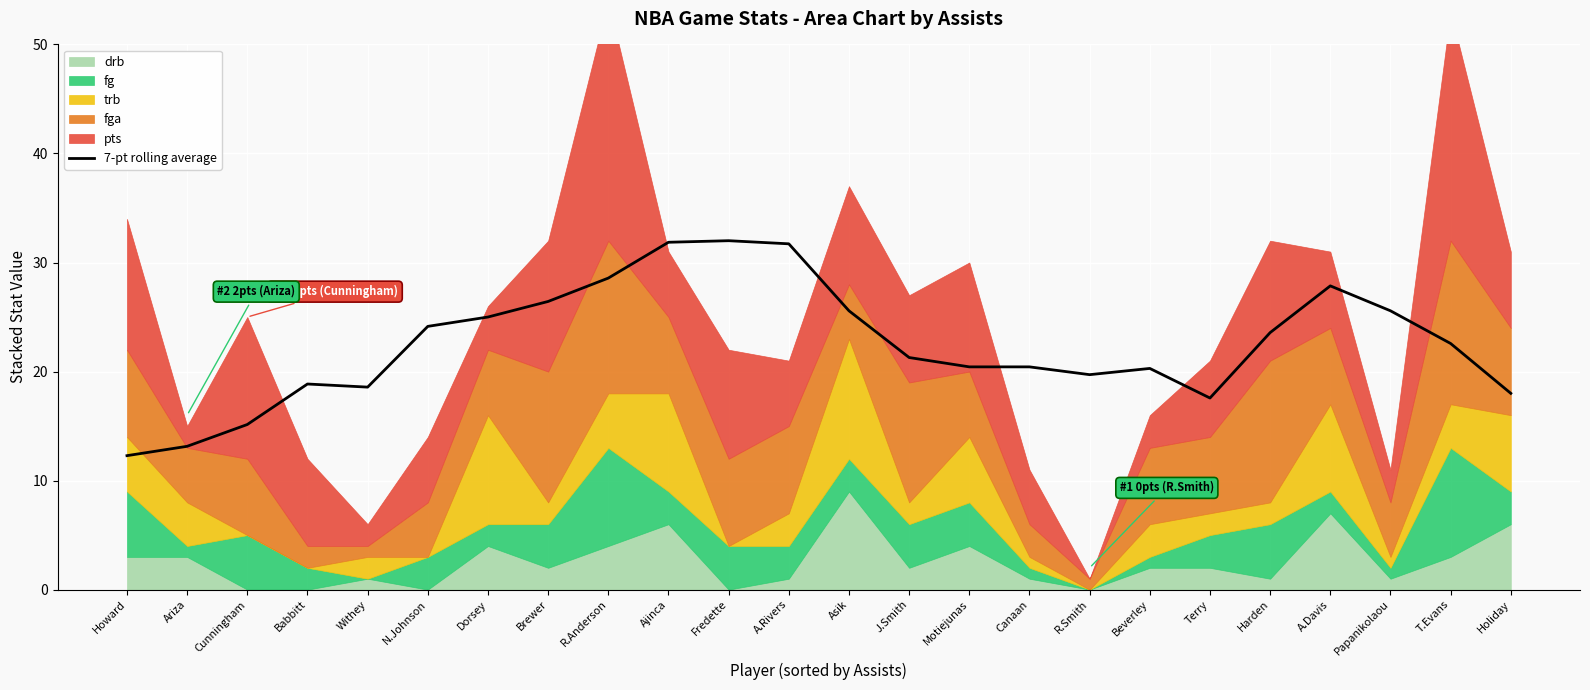

The value at N.Johnson is 24.1. True or false?

True